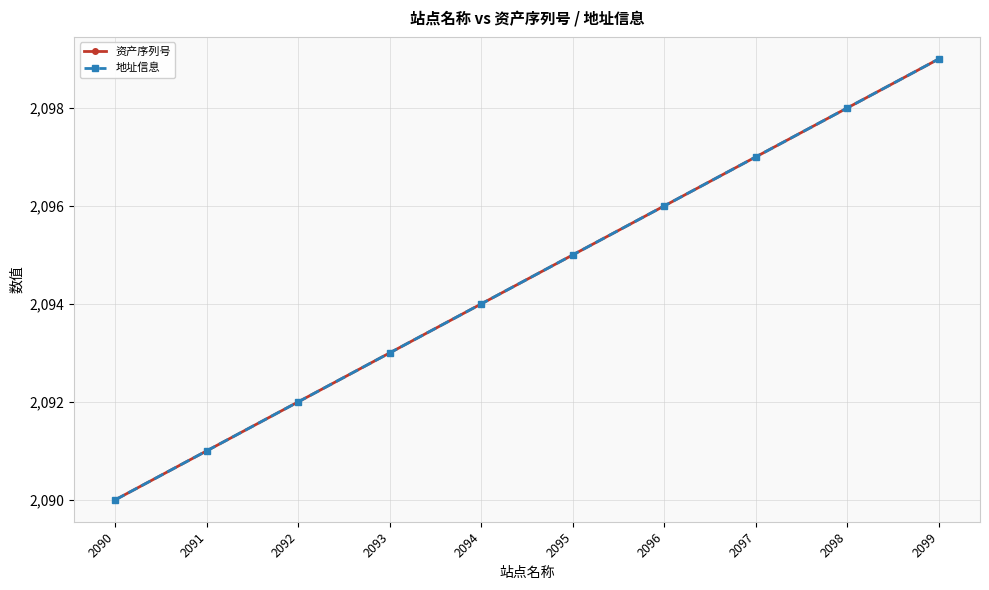

Does the chart have visible grid lines?

Yes